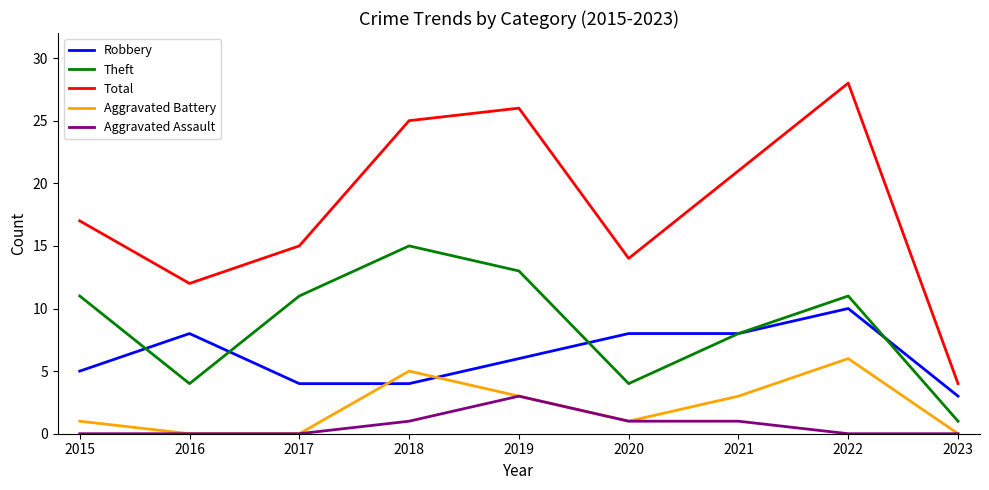

What is the total value across all series at 2021?

41